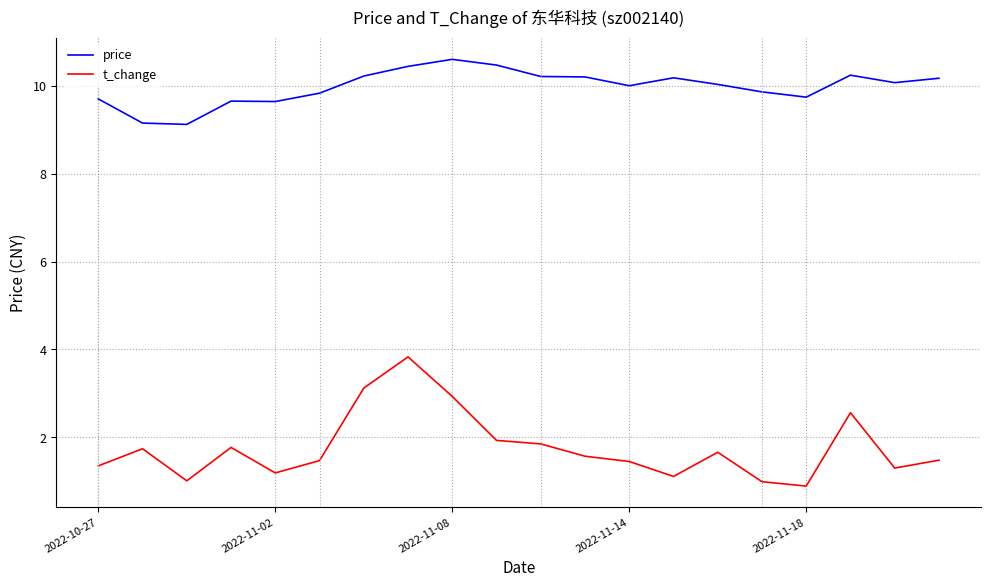

What is the average value of the t_change series?

1.8